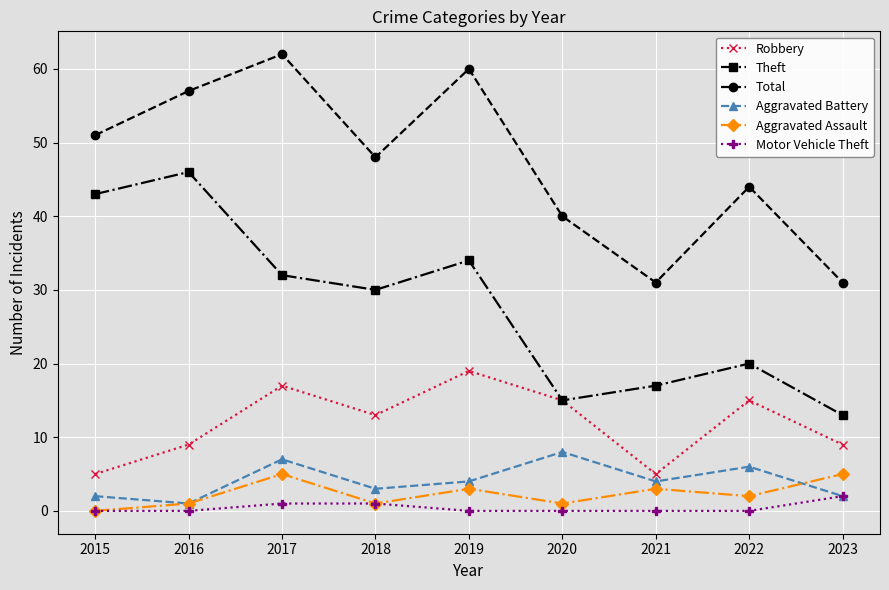

What is the total value across all series at 2016?

114